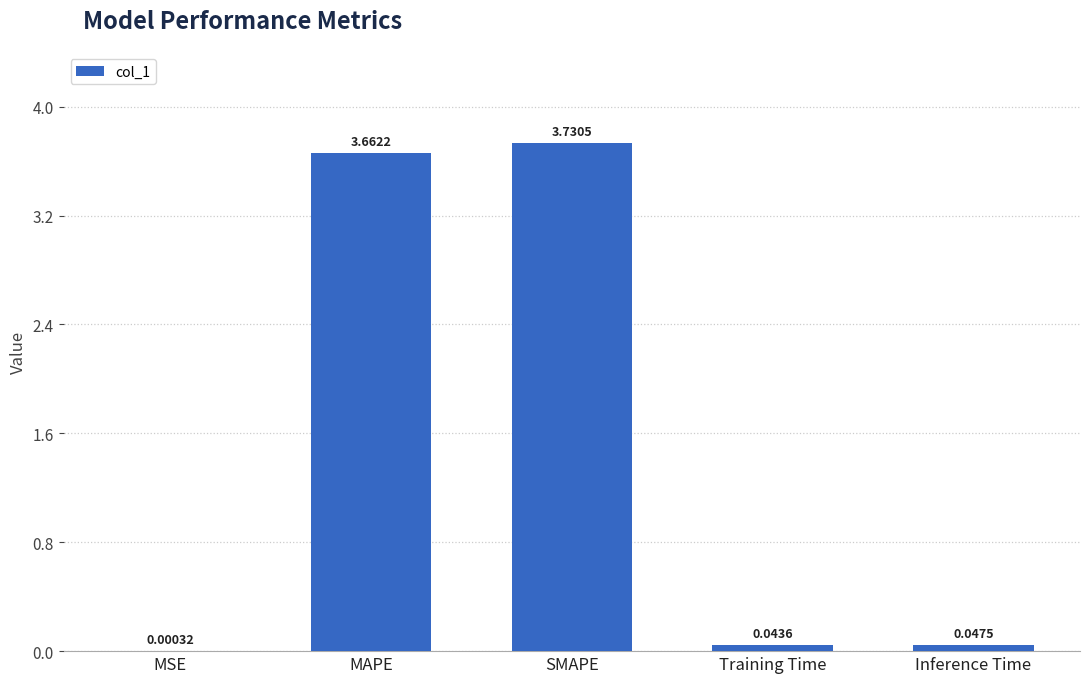

What is the change in value from MAPE to Training Time?

-3.6